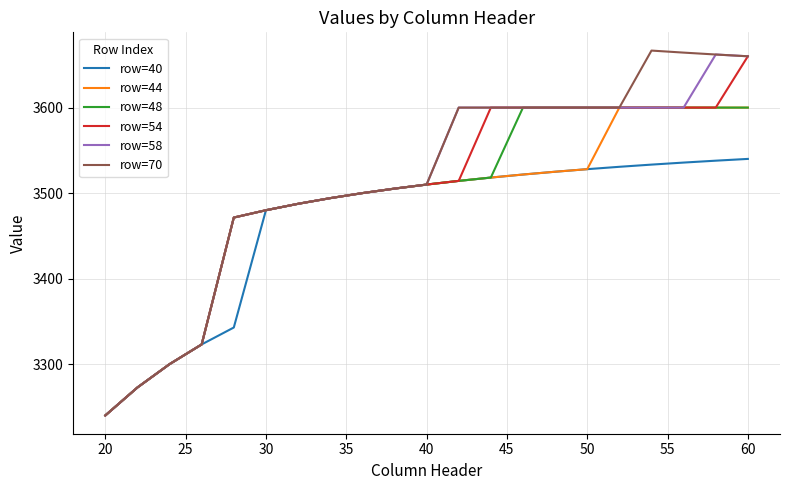

What is the minimum value for row=40?

3240.0